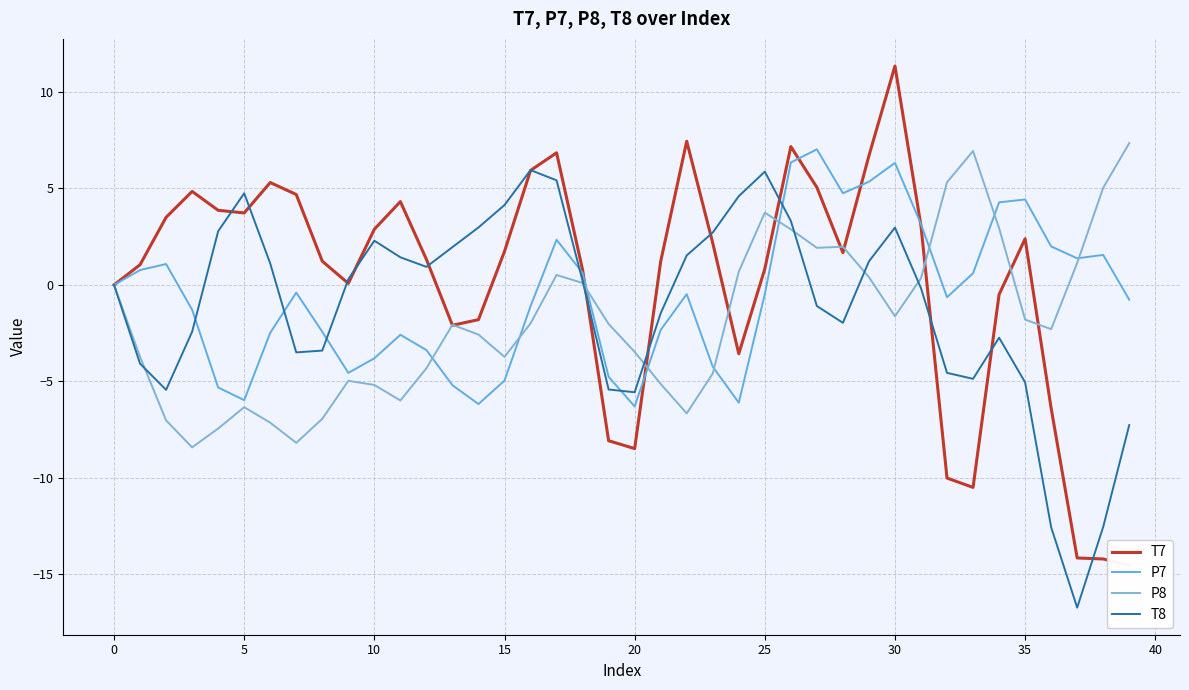

Which series has the widest spread of values?

T7